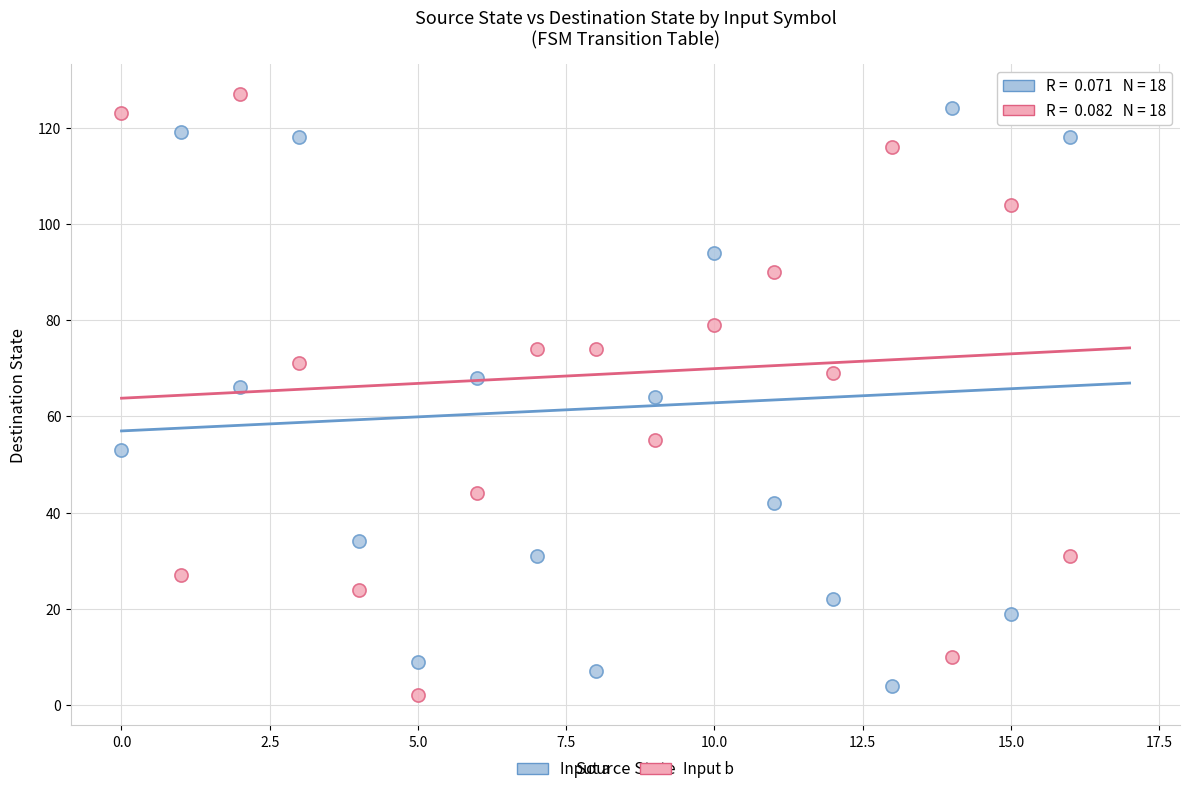

What are all the series names shown in the legend?

Input a, Input b